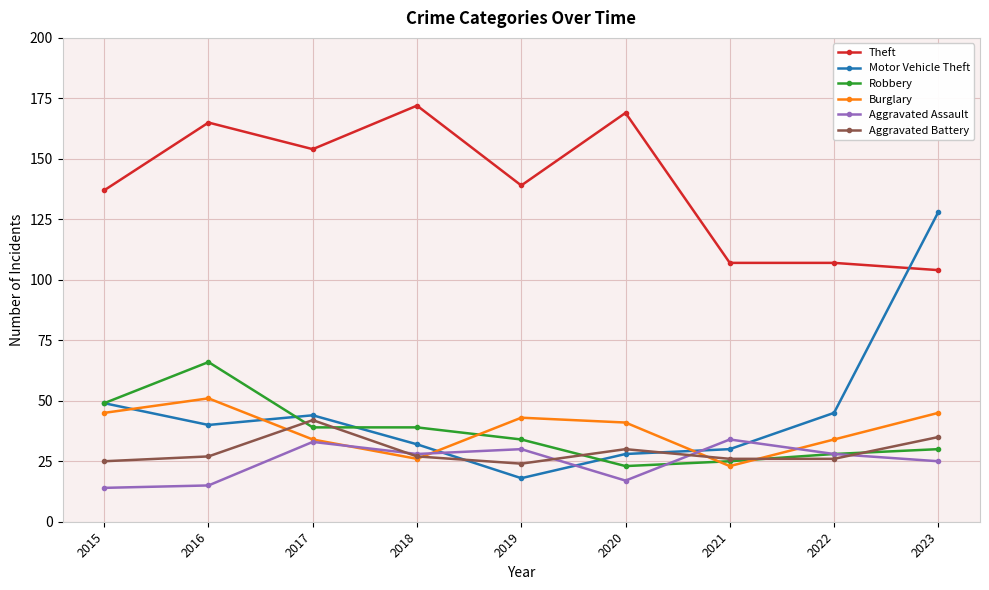

The Aggravated Battery series shows 36 at 2019. True or false?

False